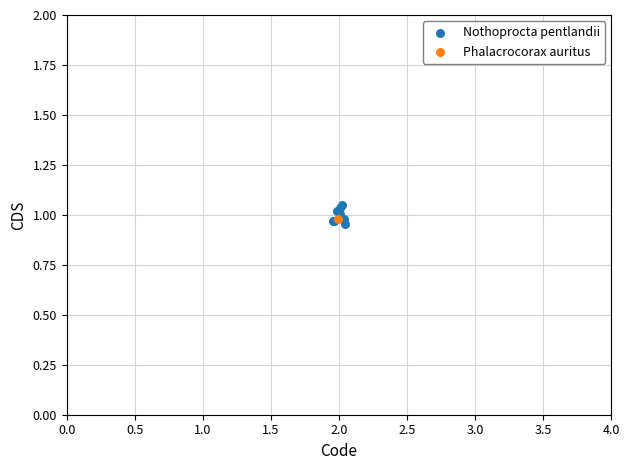

What are all the series names shown in the legend?

Nothoprocta pentlandii, Phalacrocorax auritus